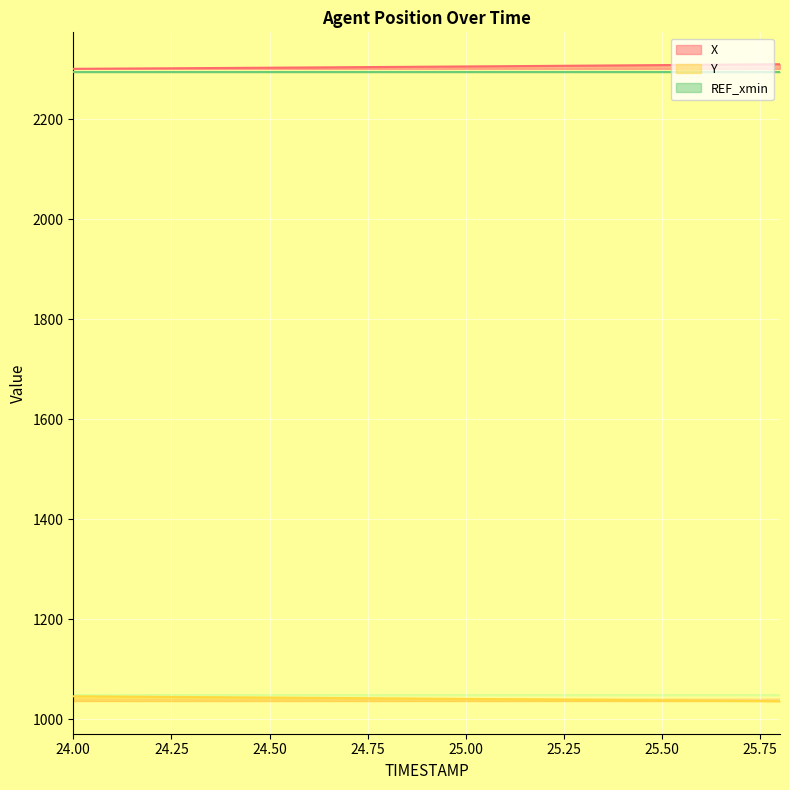

At which label does X reach its minimum?

24.0